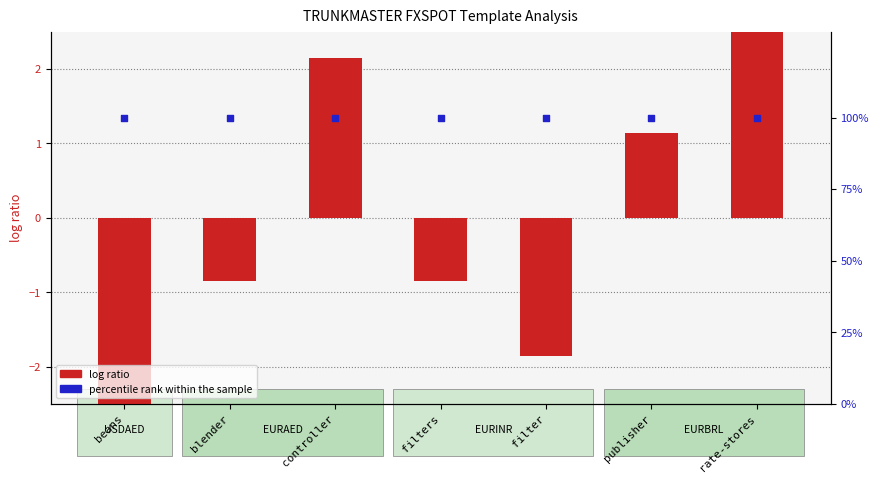

Which series has the widest spread of Y values?

log ratio